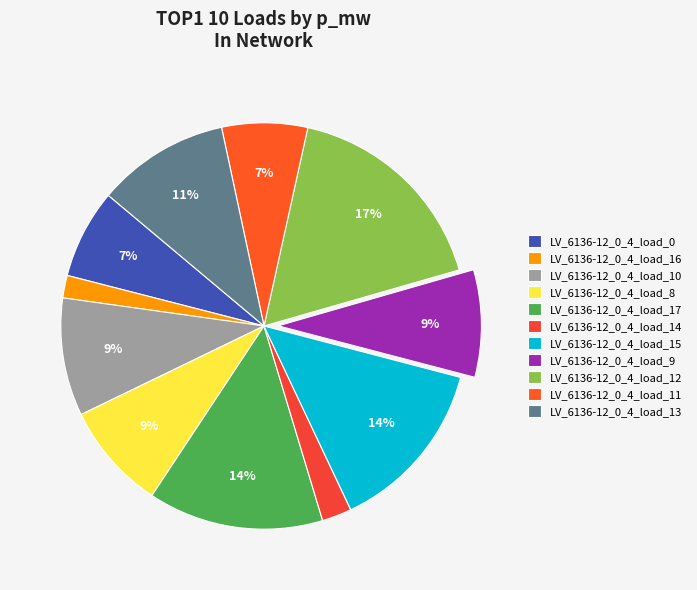

How many segments does this pie chart have?

11